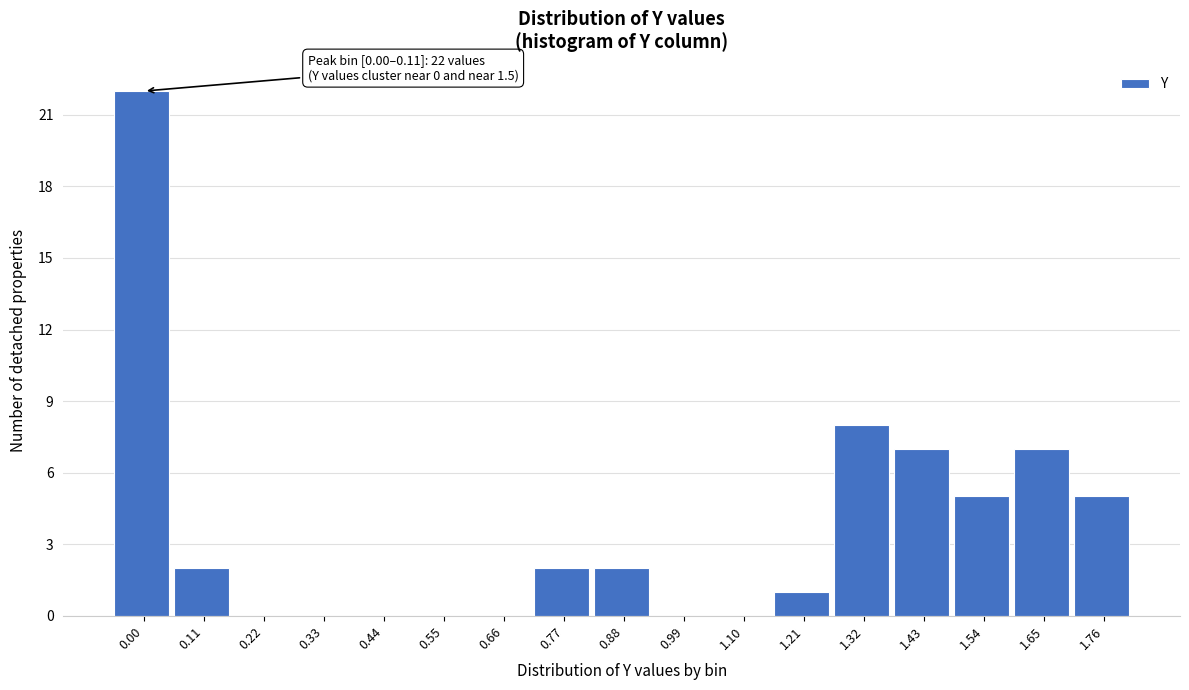

Reading right to left, transcribe all the data shown in this chart.

1.76=5	1.65=7	1.54=5	1.43=7	1.32=8	1.21=1	1.10=0	0.99=0	0.88=2	0.77=2	0.66=0	0.55=0	0.44=0	0.33=0	0.22=0	0.11=2	0.00=22